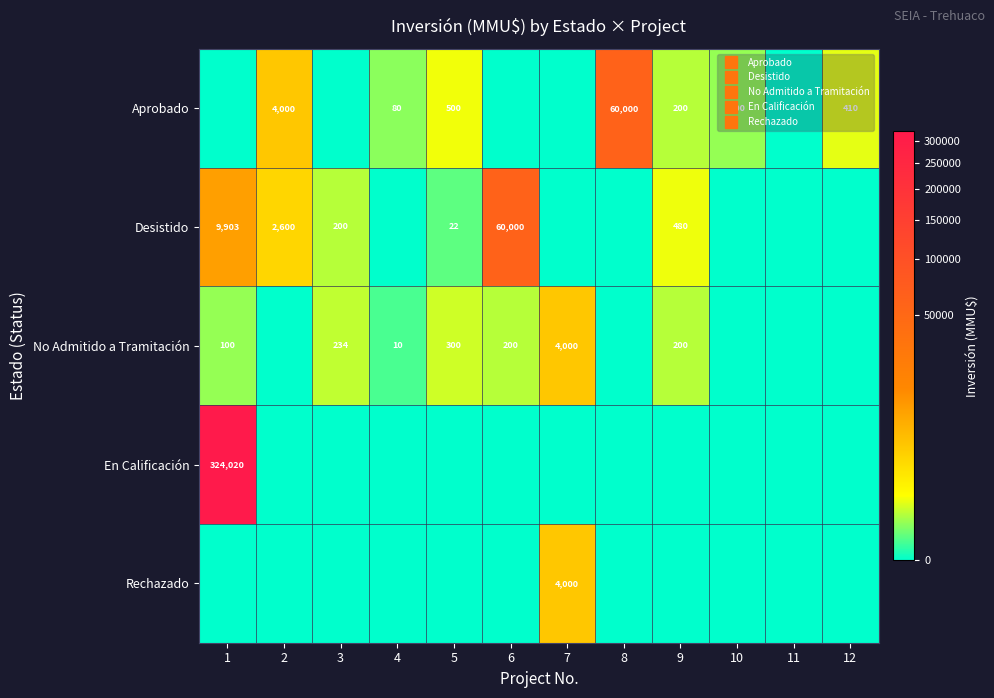

At 2, list the series in order from smallest to largest.

No Admitido a Tramitación, En Calificación, Rechazado, Desistido, Aprobado